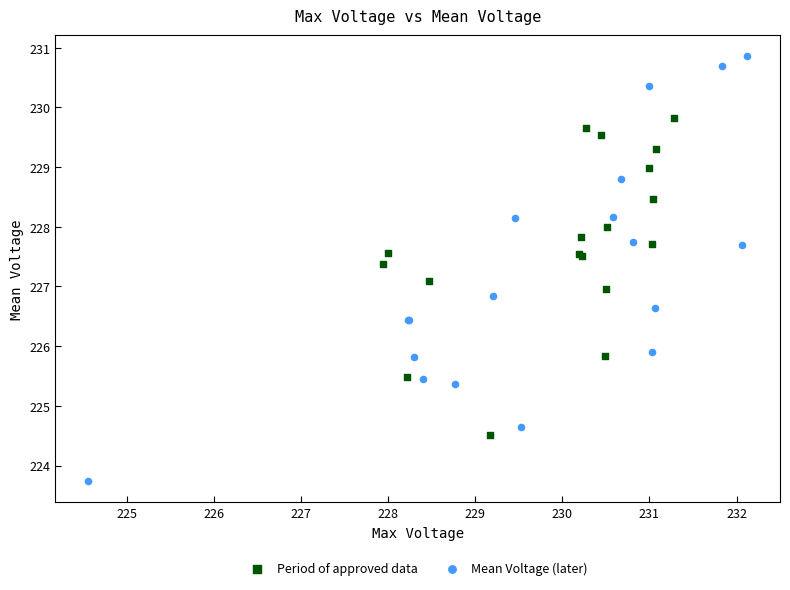

Which series reaches the maximum Y coordinate?

Mean Voltage (later)